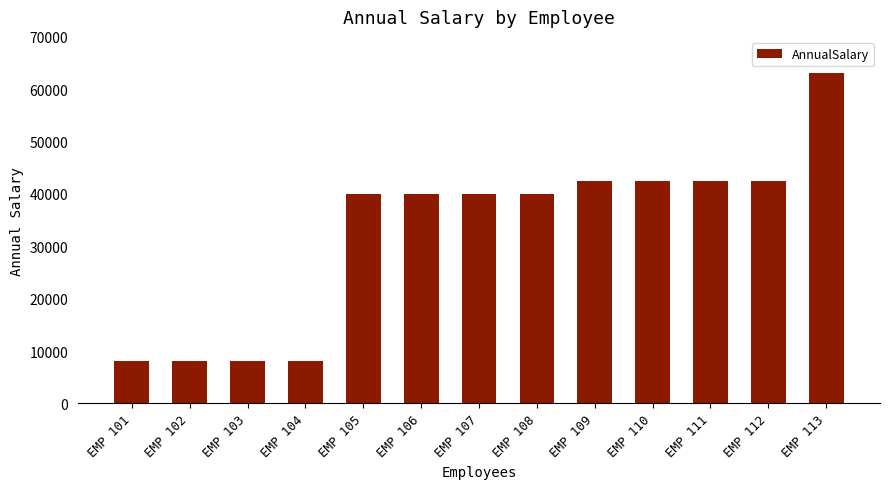

The value at EMP 110 is 42393.7. True or false?

True